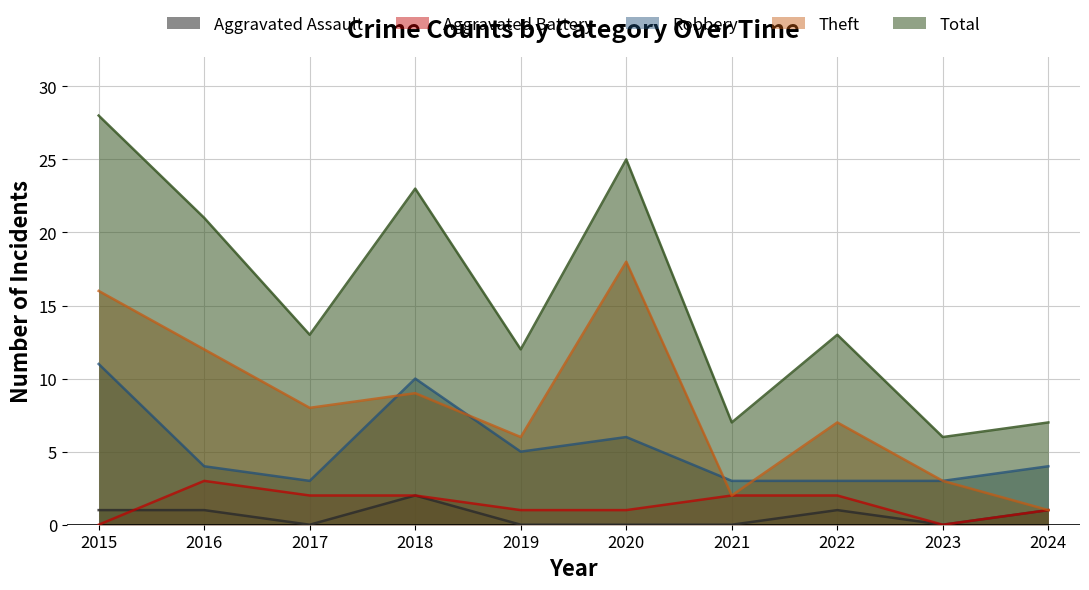

At which category does the chart reach its peak across all series?

2015